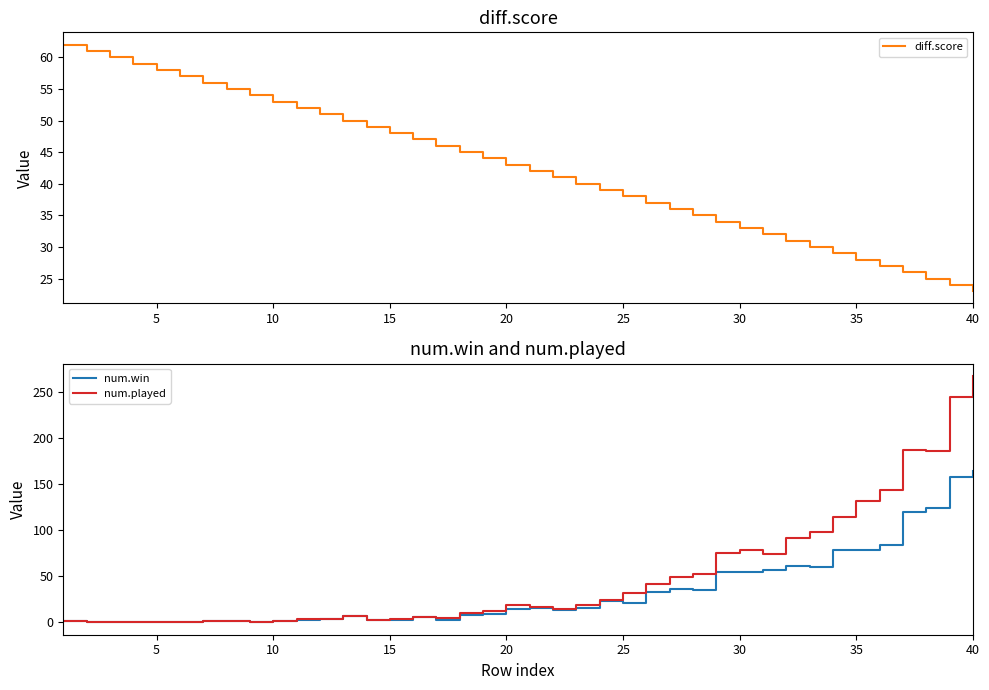

What is the difference between the maximum and second lowest values in the num.win series?

164